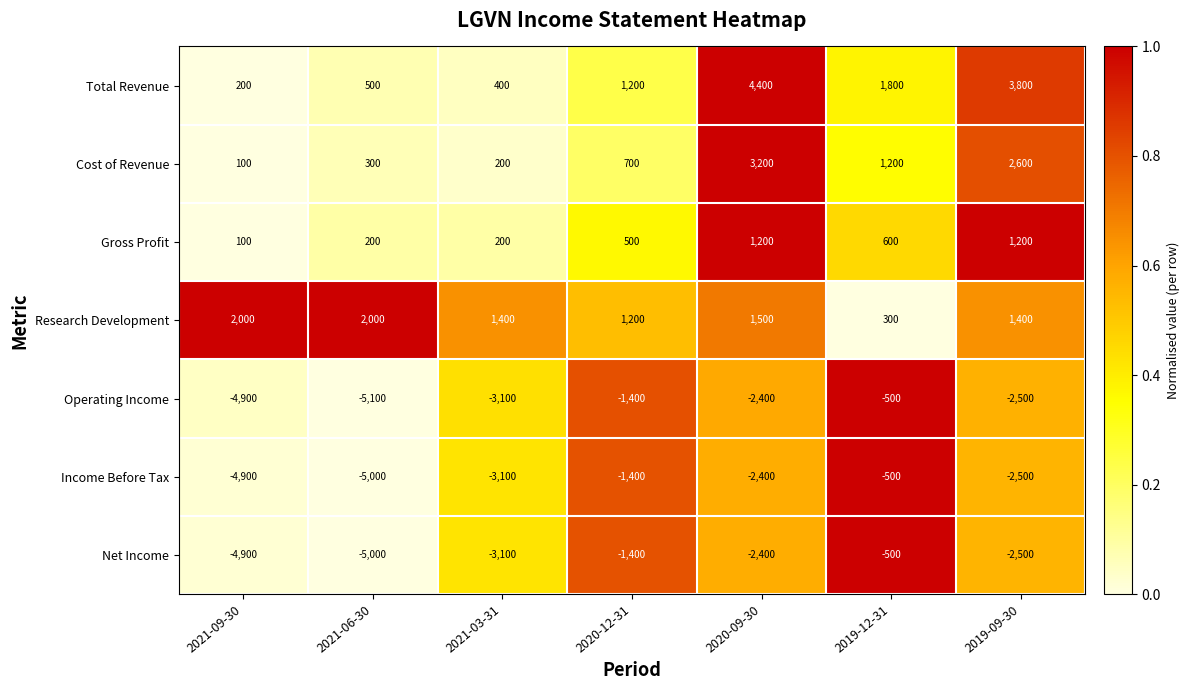

At how many categories does at least one series exceed 0?

7